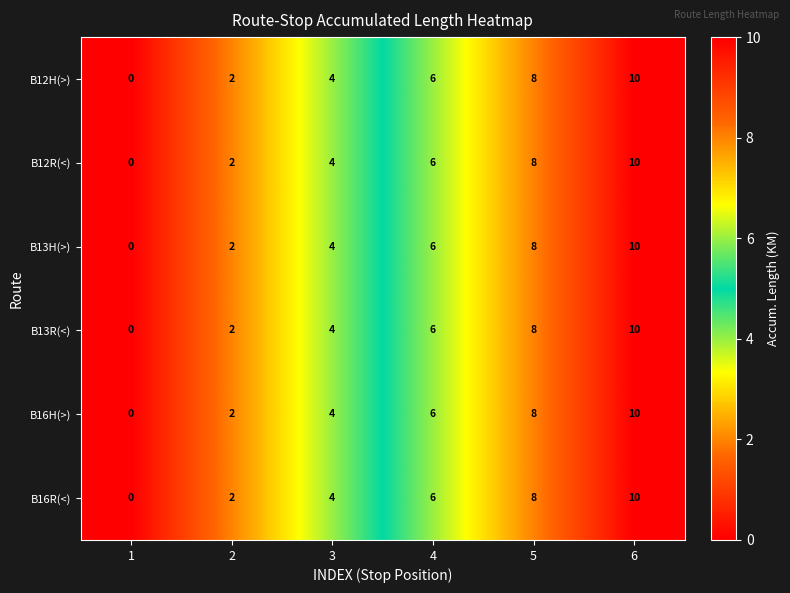

Is it true that B13H(>) equals 4 at 5?

False